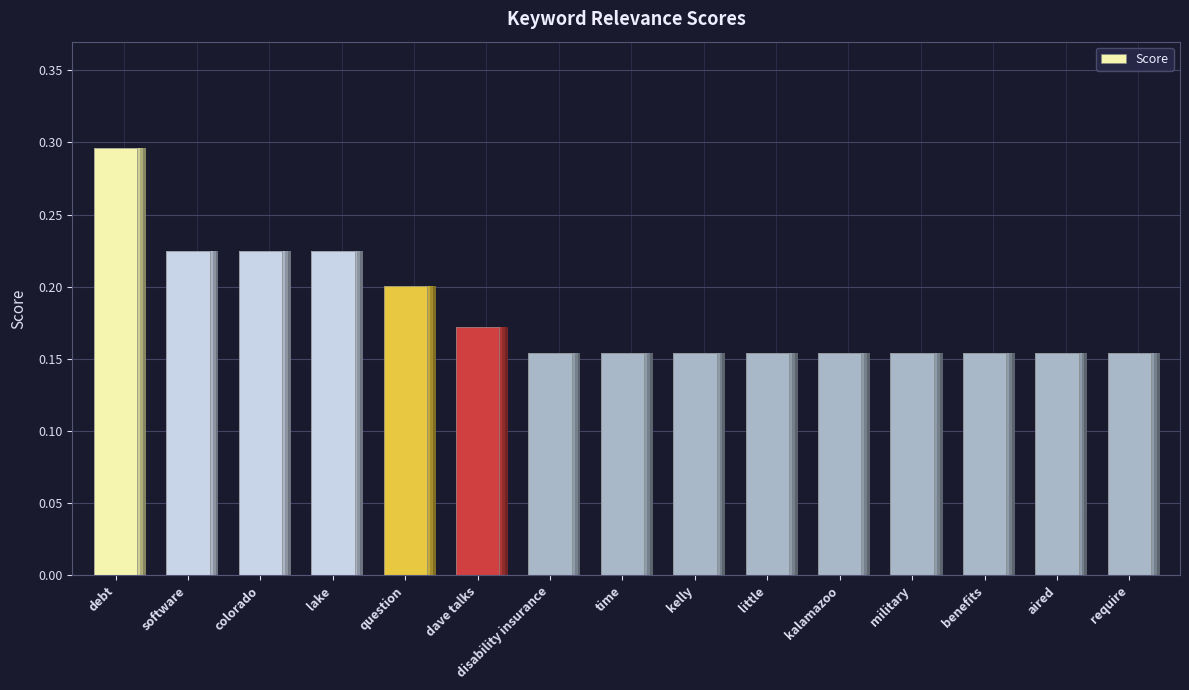

What is the sum of the values at question and dave talks?

0.4